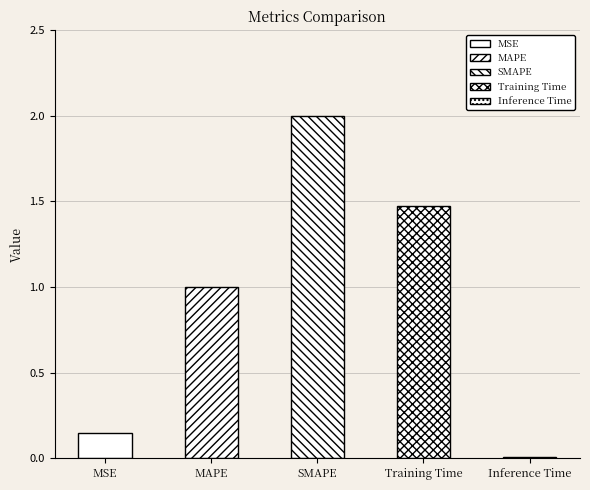

What is the label of the 5th bar from the left?

Inference Time